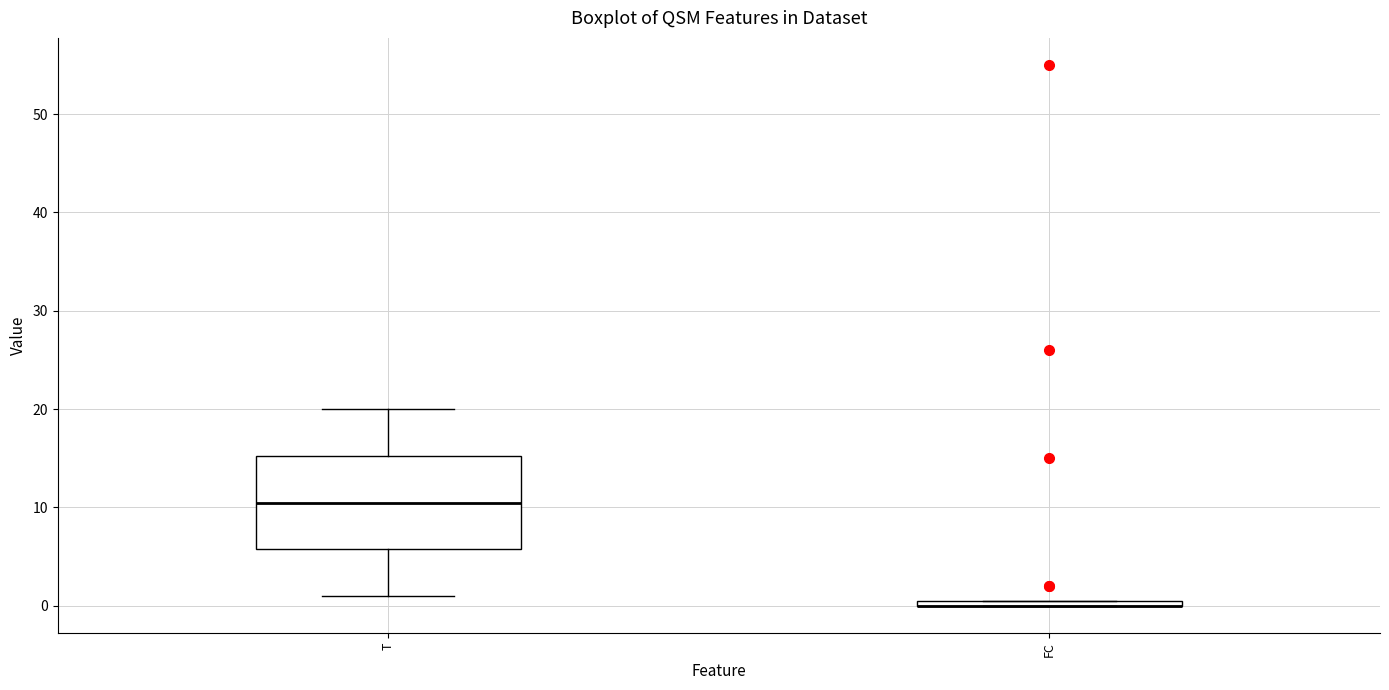

Where is the lower edge of the box for FC on the y-axis? The values are not printed on the chart, so give them approximately, as read against the axis.

0